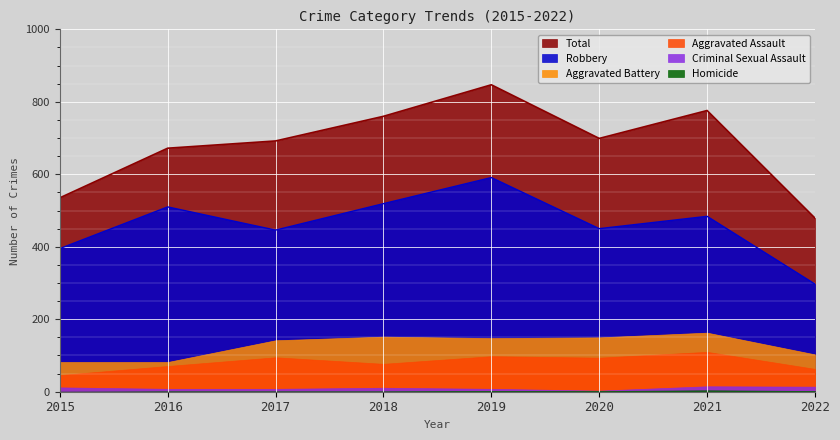

Which series has the widest spread of values?

Total